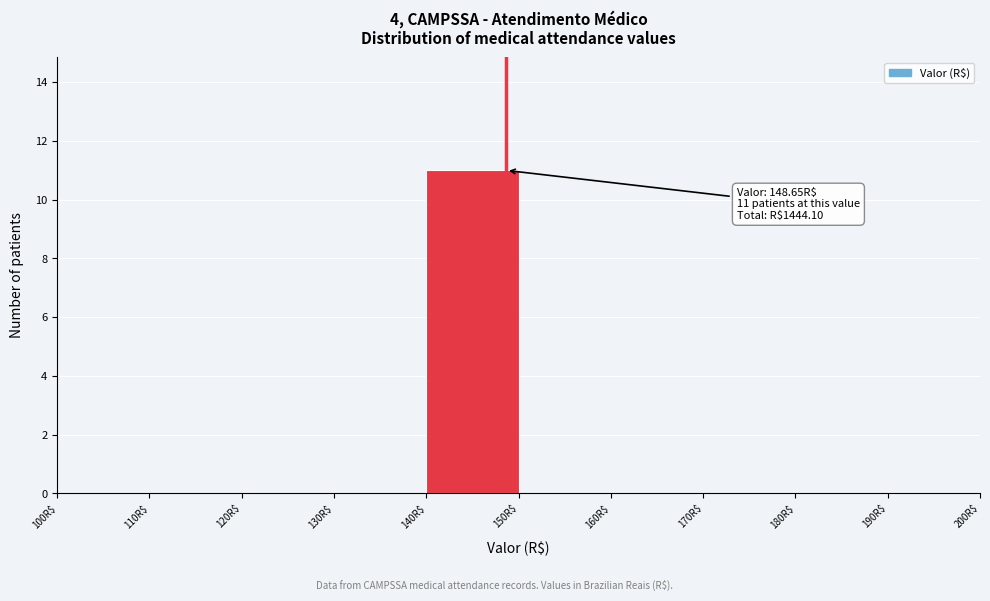

Which range on the x-axis has the tallest bar?

140 to 150